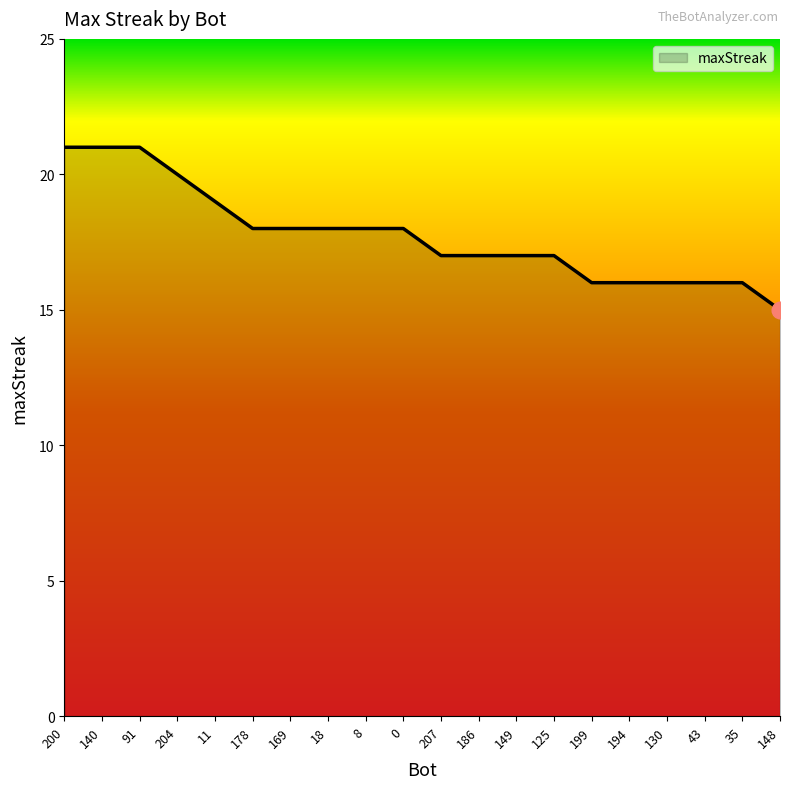

True or false: the data shows 17 at 149.

True